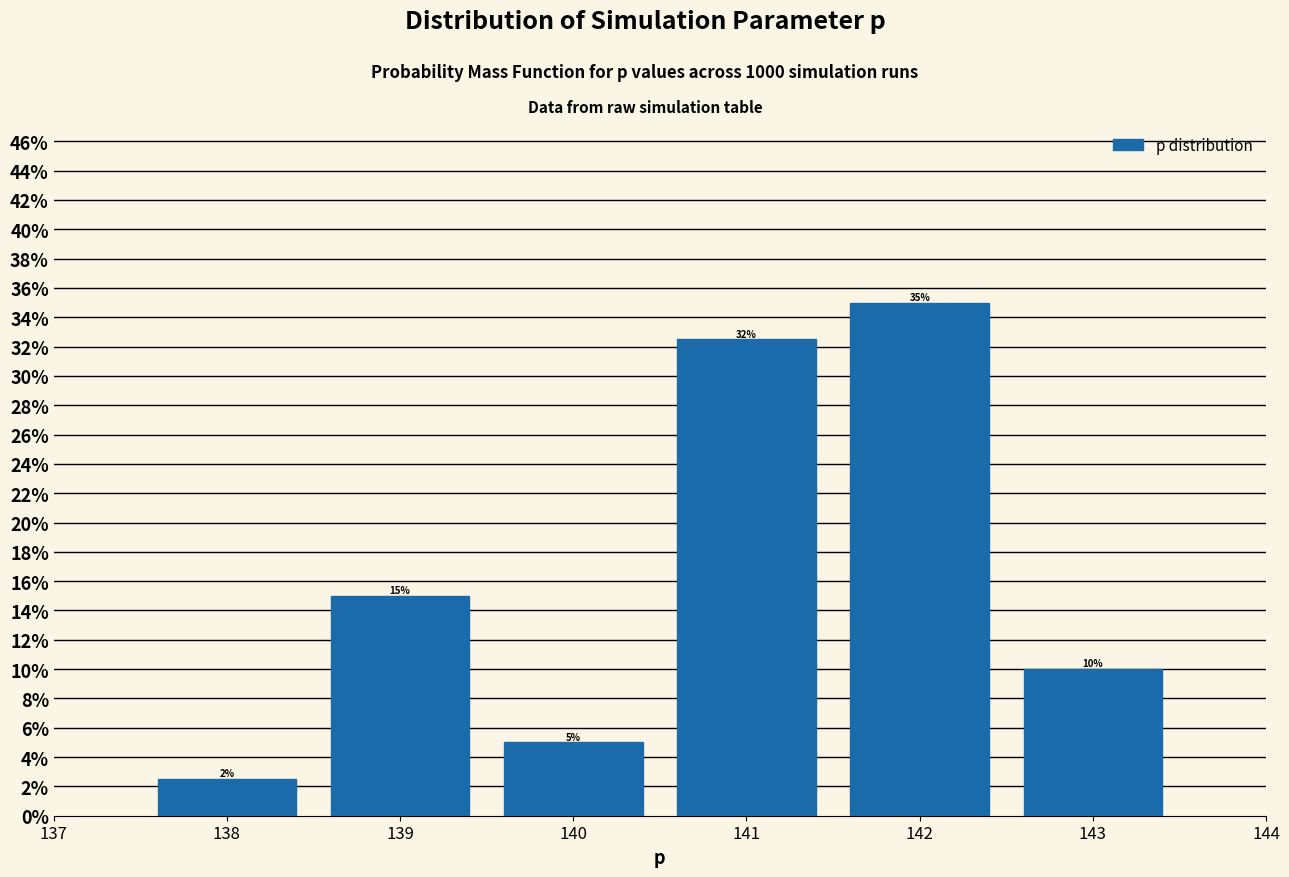

Over which range of the x-axis is the bar tallest?

141.5 to 142.5